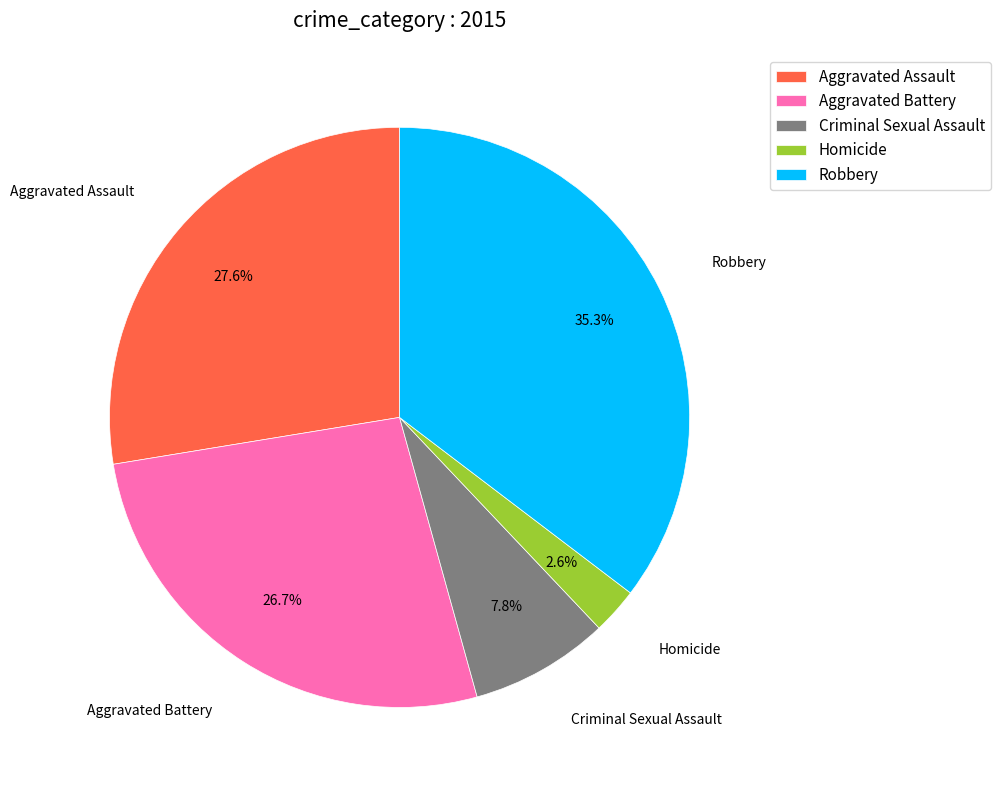

Is it true that Homicide is 15% of the pie?

False